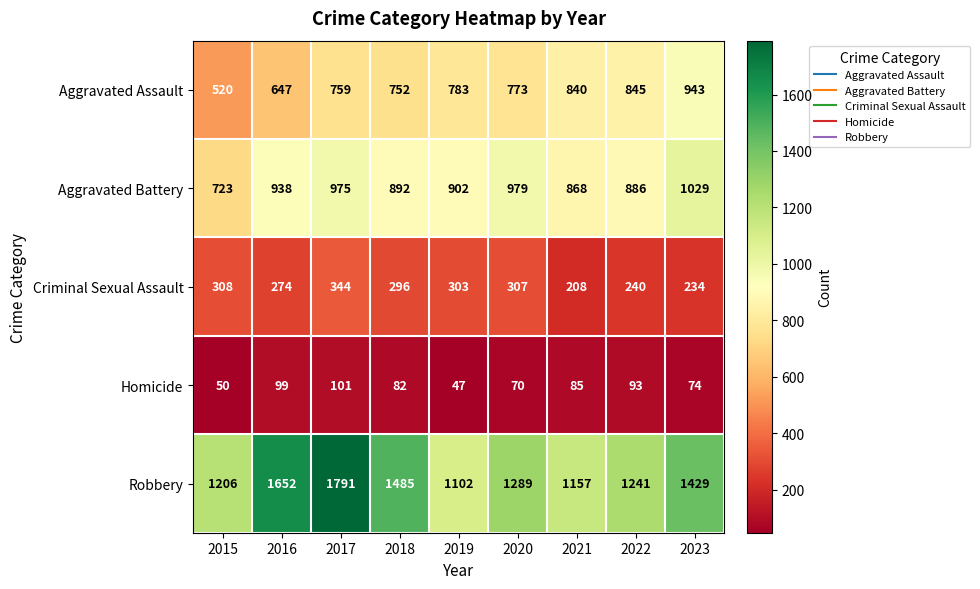

How many distinct data groups are displayed?

5